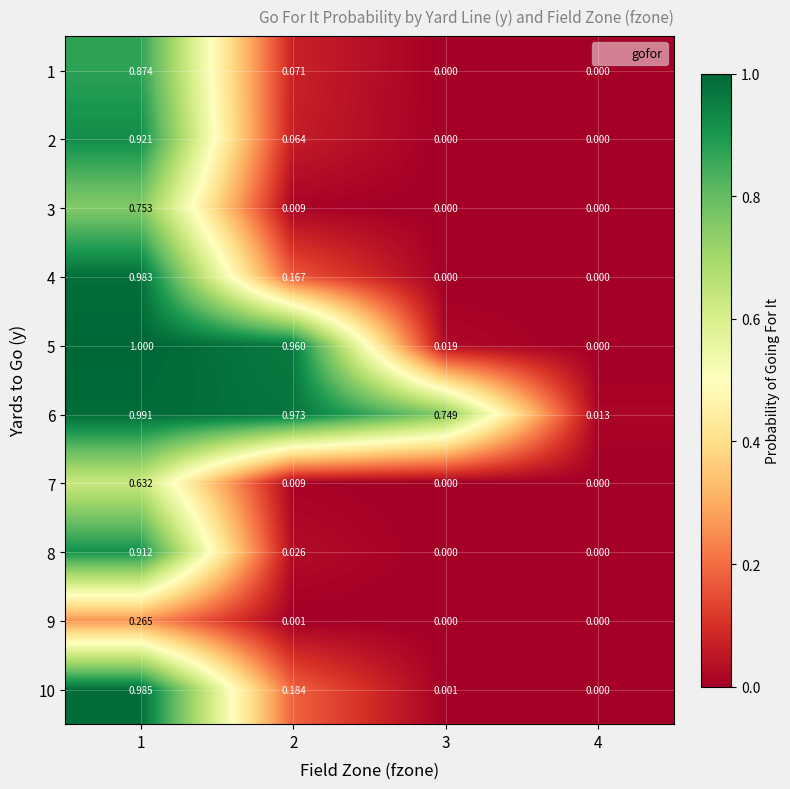

Is the value of 7 at 1 greater than the value of 5 at 1?

No